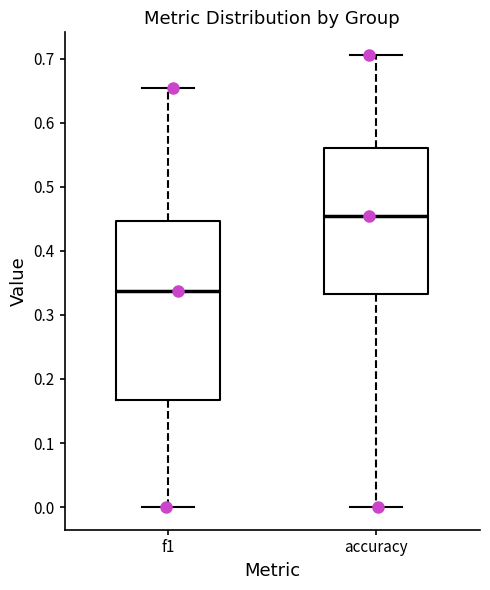

Which box has the highest median line?

accuracy